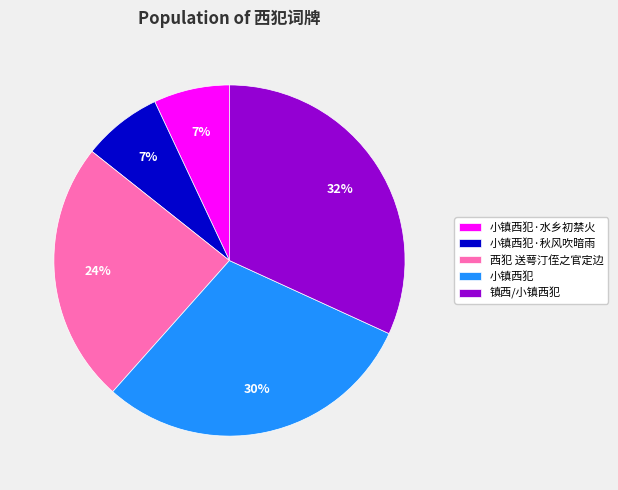

Is it true that 小镇西犯 is 30% of the pie?

True